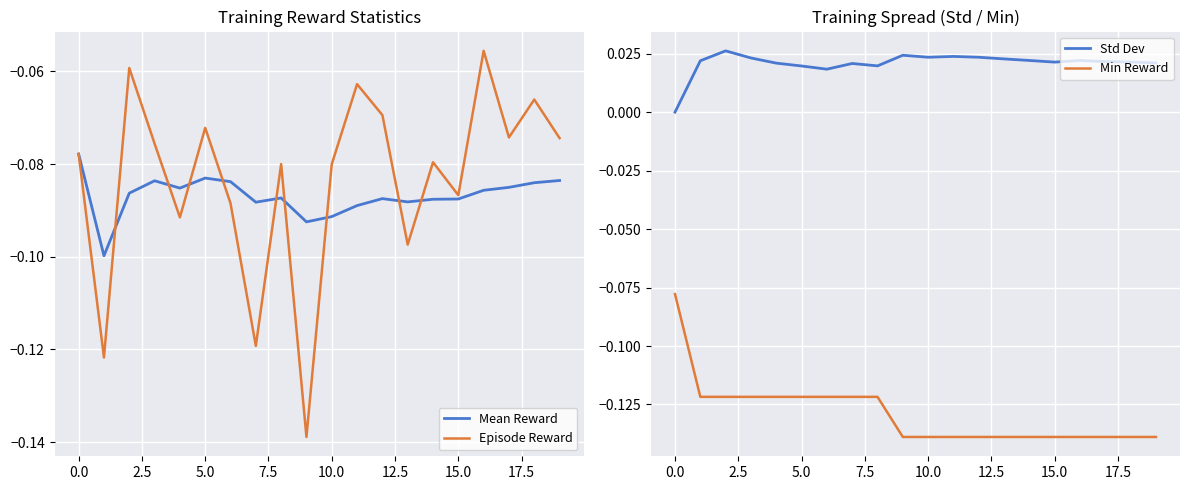

In Episode Reward, how many points are lower than both neighbors (excluding endpoints)?

7